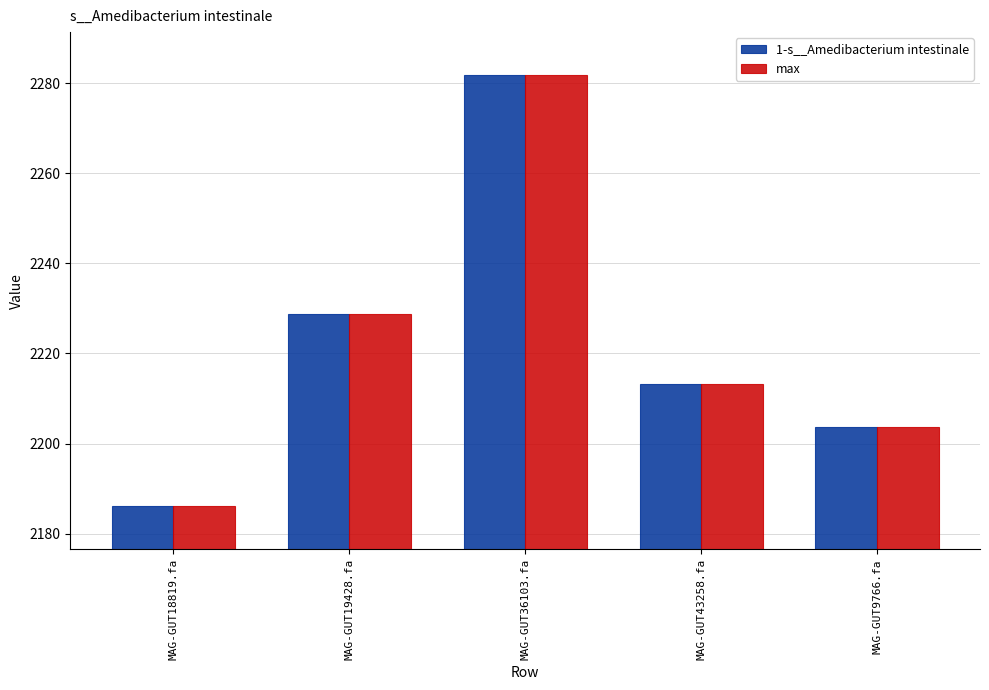

The 1-s__Amedibacterium intestinale series shows 2984.2 at MAG-GUT36103.fa. True or false?

False